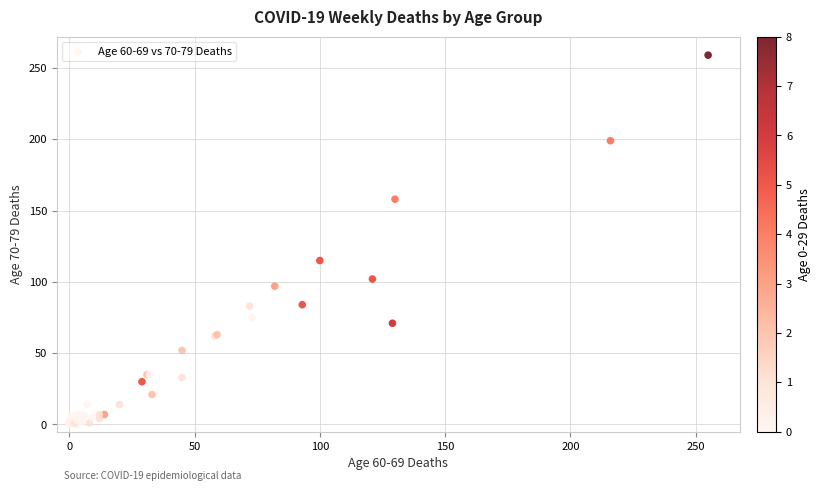

What Y value in the scatter plot is closest to 129?

115